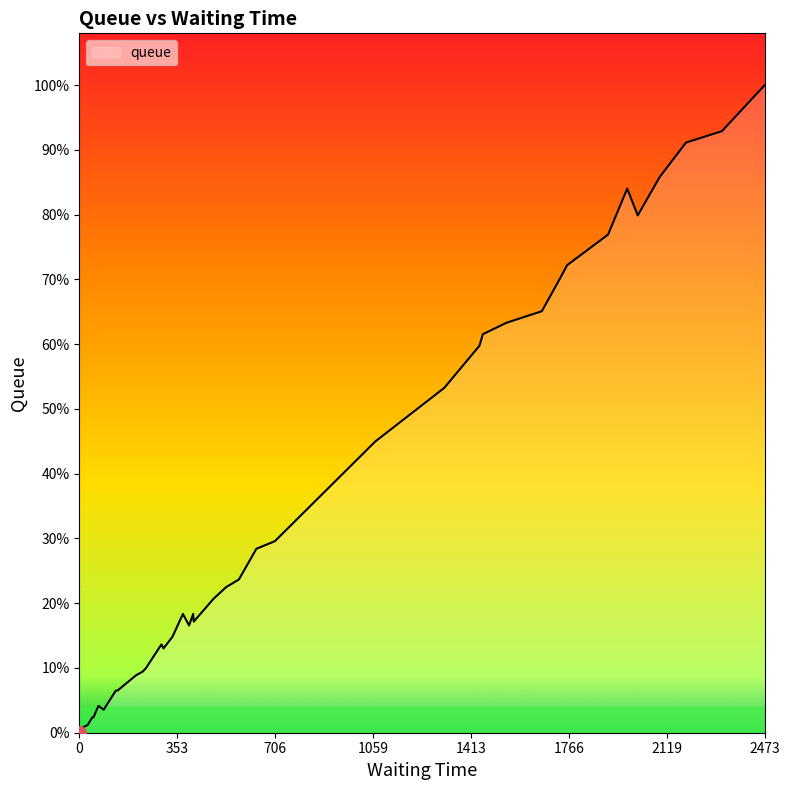

Does the chart display data point markers on the line(s)?

No